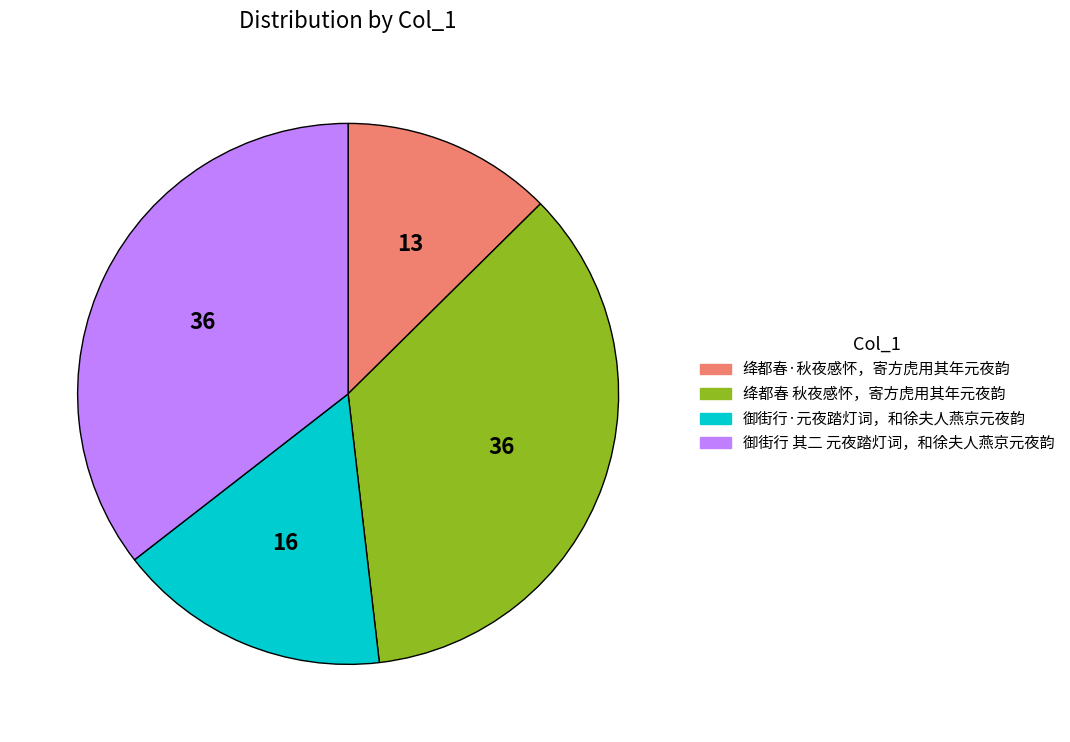

Which category has the smallest portion of the pie?

绛都春·秋夜感怀，寄方虎用其年元夜韵